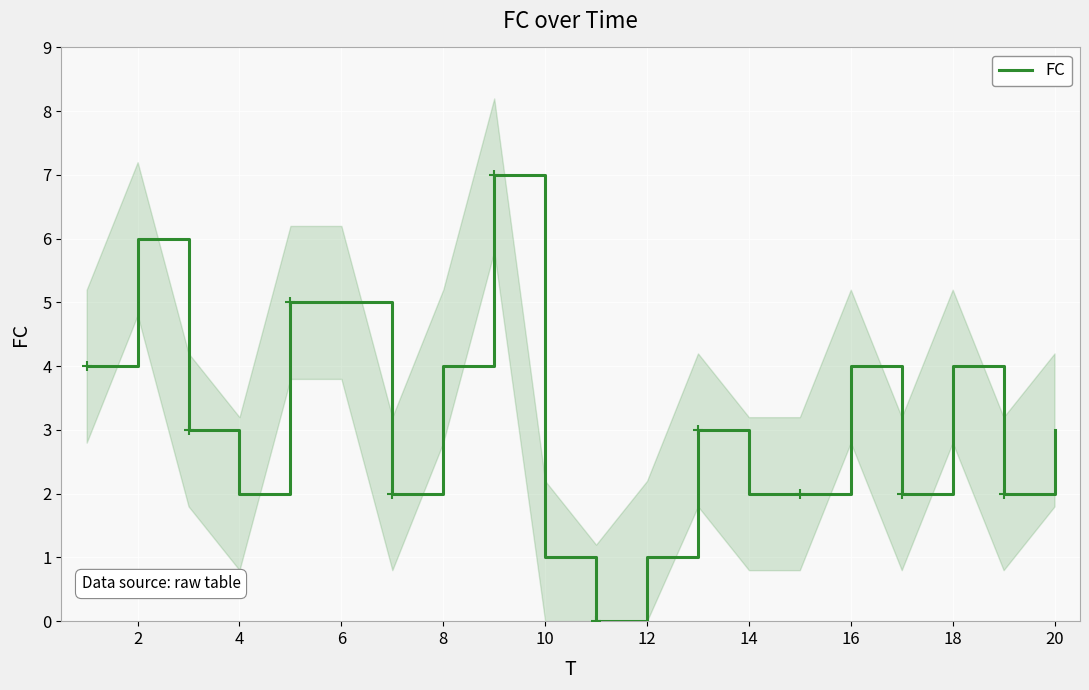

What is the maximum value for FC?

7